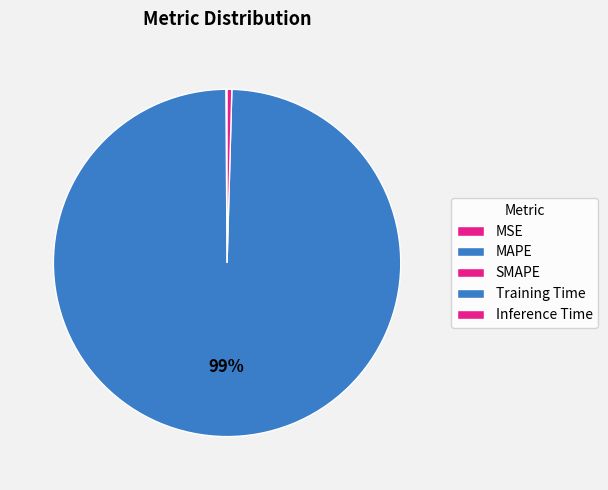

Count the number of slices in the pie.

5